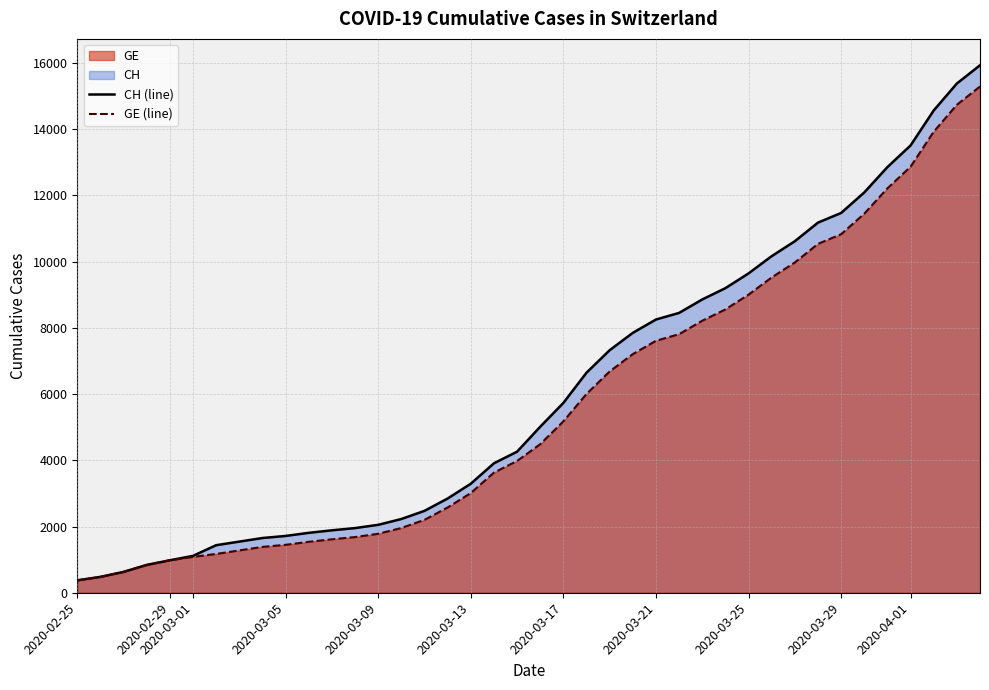

Which series has the widest spread of values?

CH (line)